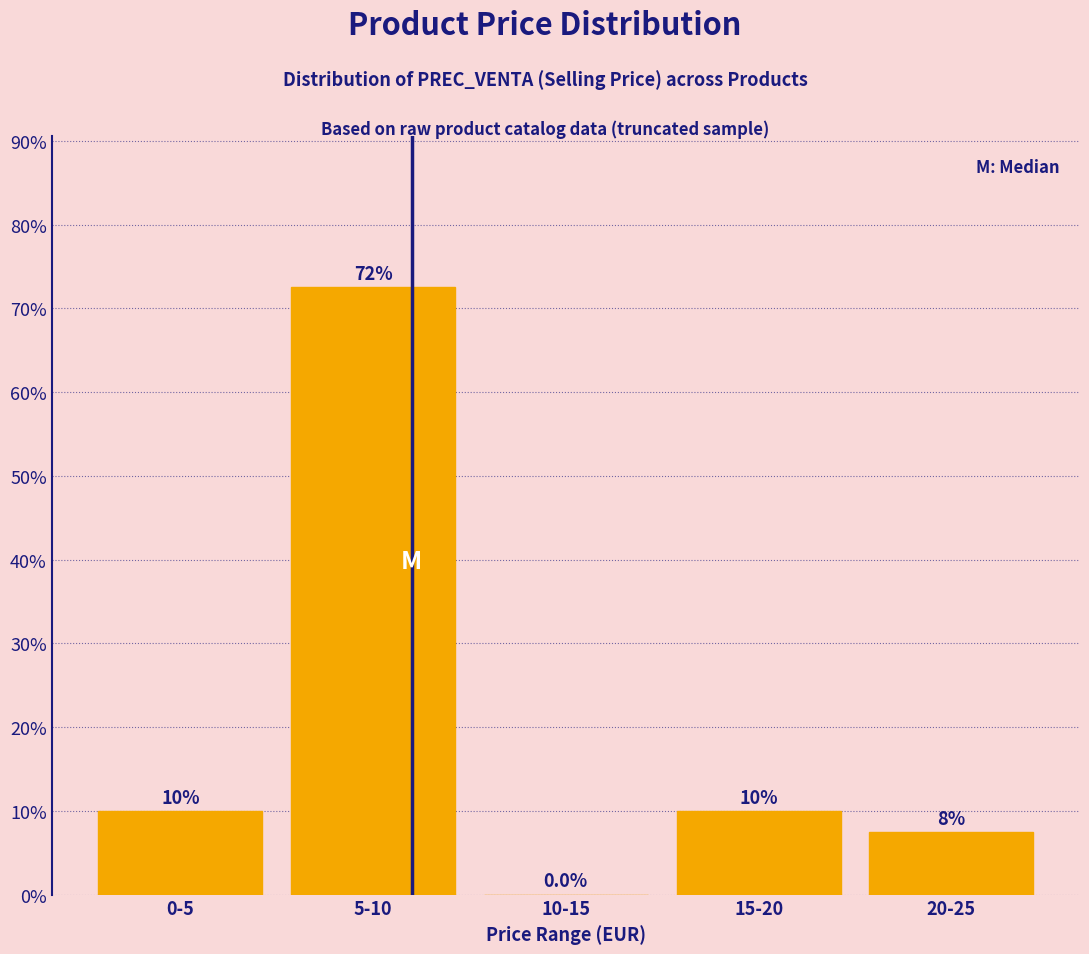

Reading right to left, extract all data points from this chart.

20-25=7.5	15-20=10.0	10-15=0.0	5-10=72.5	0-5=10.0